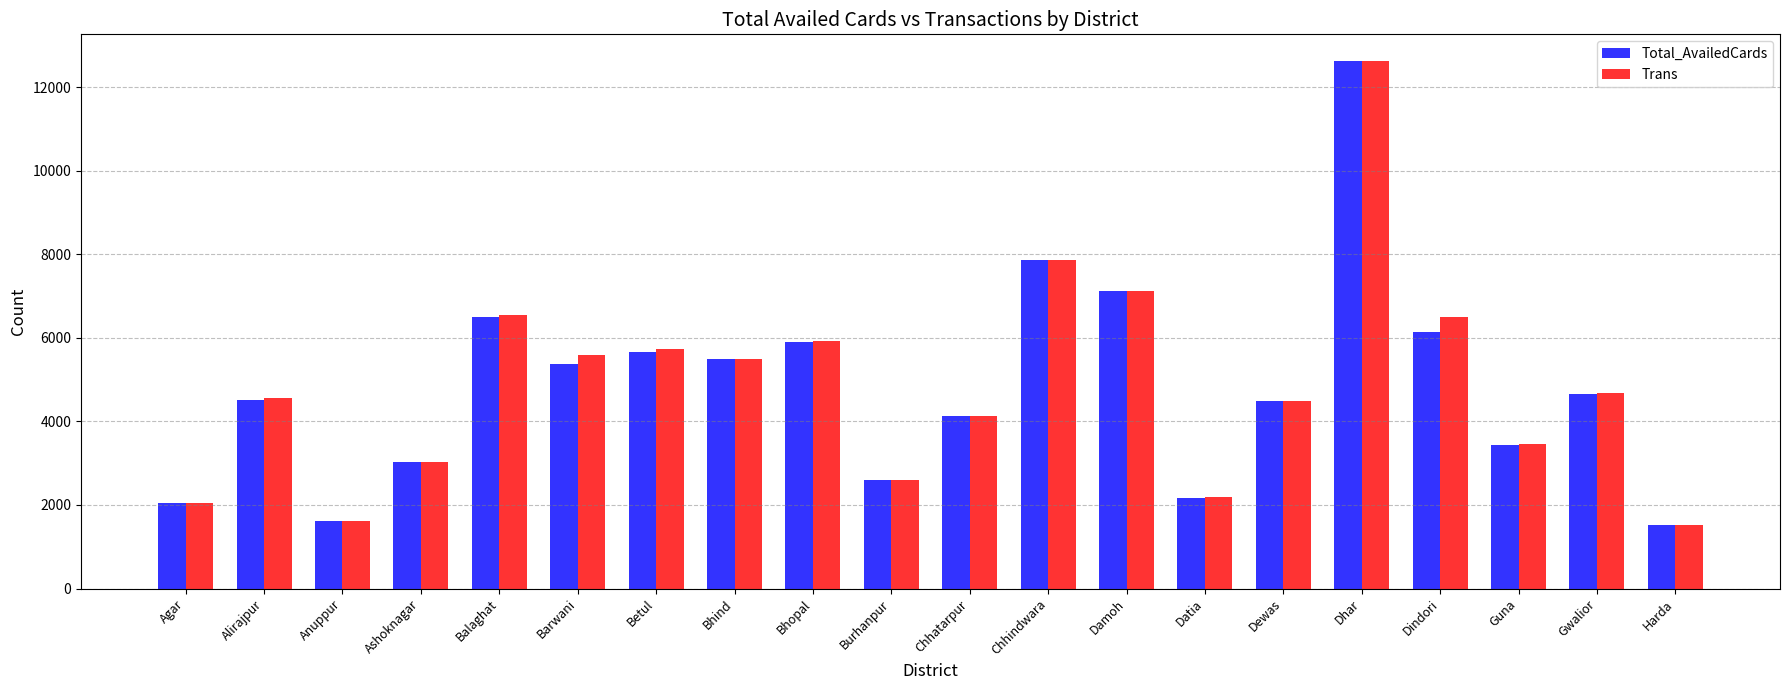

Read the Trans value at Barwani, to the nearest 100.

5600